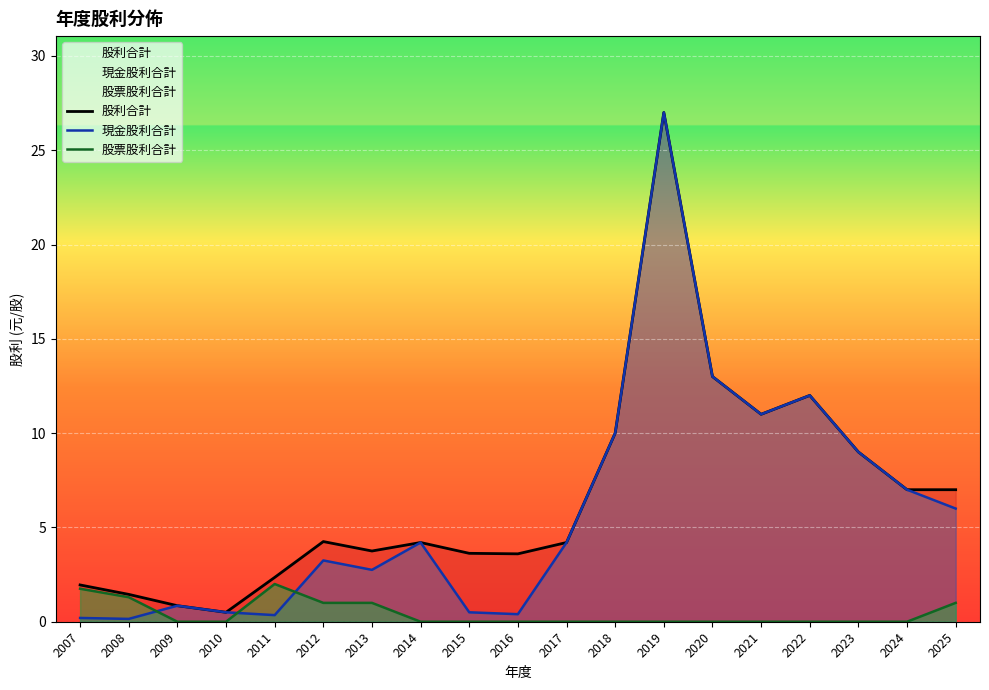

List the series in order of their peak value, lowest first.

股票股利合計, 股利合計, 現金股利合計